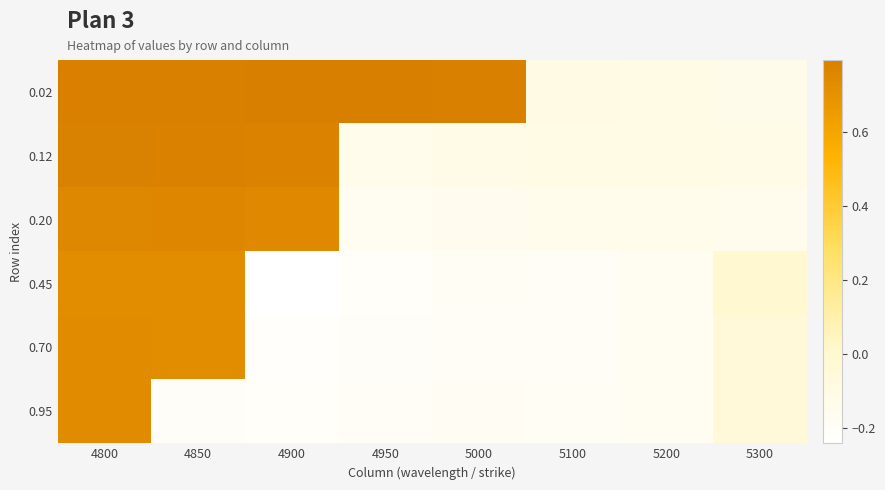

Between 4850 and 5100, which is larger?

4850